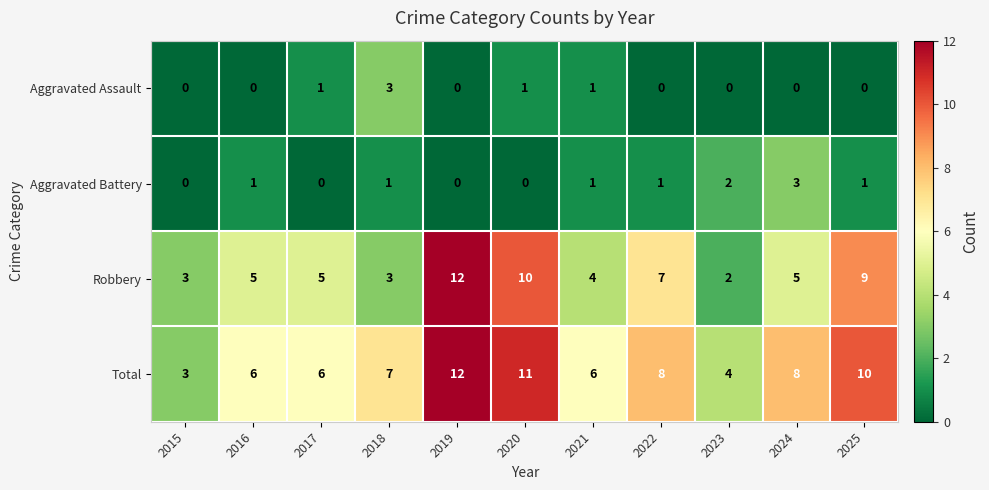

At which category is the sum across all series the highest?

2019